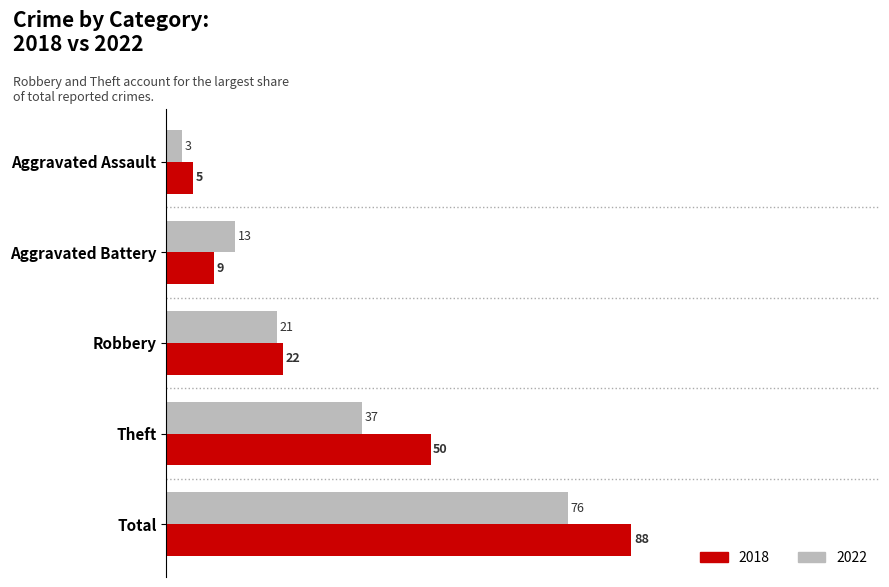

What is the total value across all series at Aggravated Battery?

22